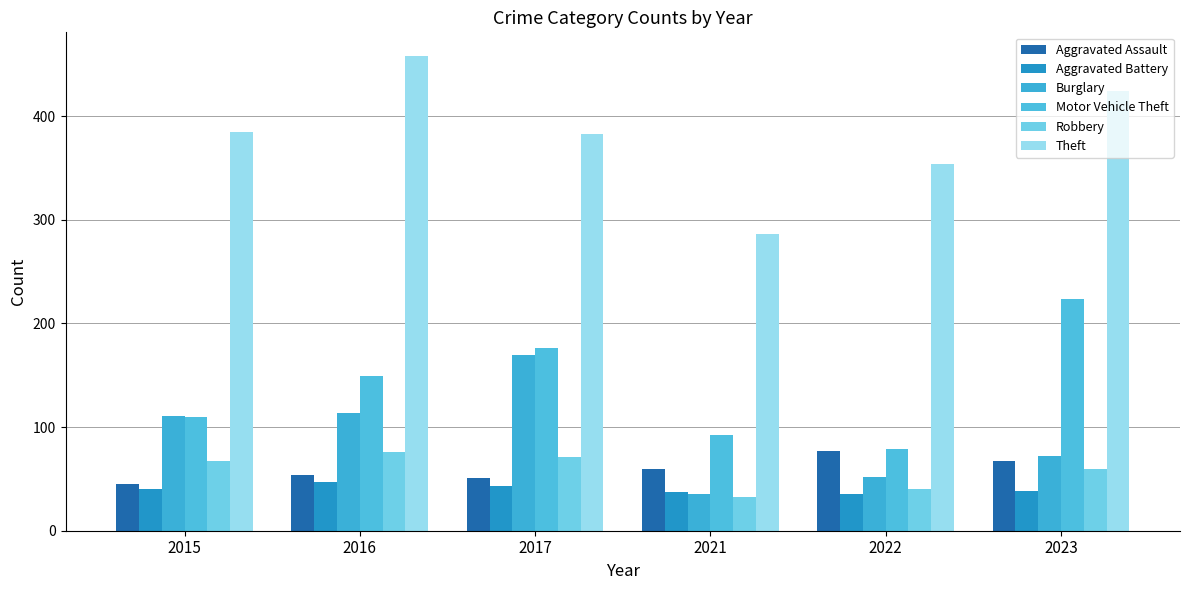

Reading left to right, list all the values displayed in this chart.

Aggravated Assault: 2015=45	2016=54	2017=51	2021=60	2022=77	2023=67
Aggravated Battery: 2015=40	2016=47	2017=43	2021=37	2022=35	2023=38
Burglary: 2015=111	2016=114	2017=170	2021=35	2022=52	2023=72
Motor Vehicle Theft: 2015=110	2016=149	2017=176	2021=92	2022=79	2023=224
Robbery: 2015=67	2016=76	2017=71	2021=33	2022=40	2023=60
Theft: 2015=385	2016=458	2017=383	2021=286	2022=354	2023=424